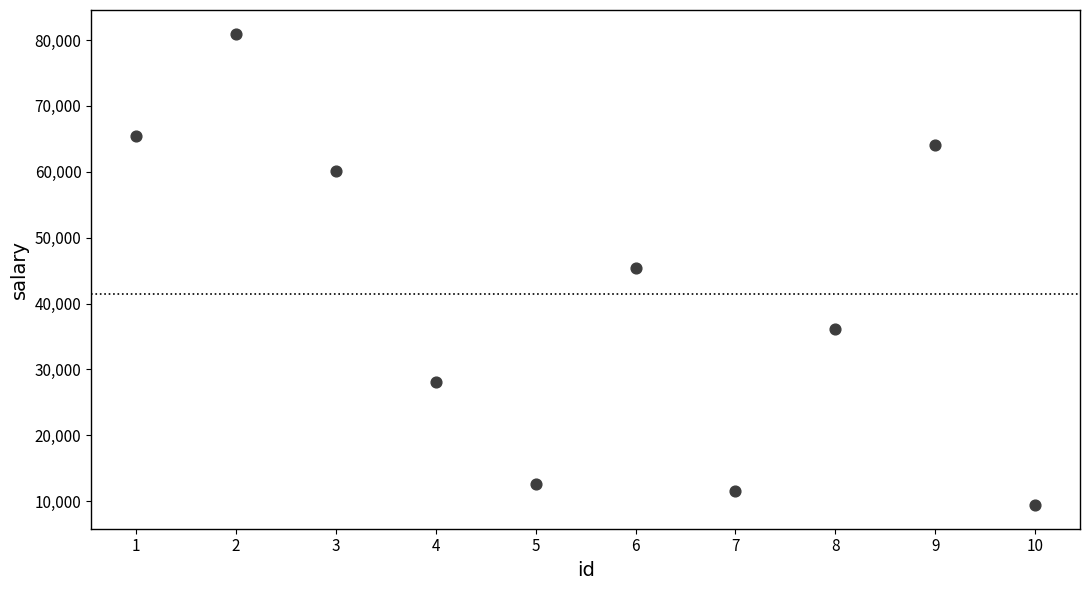

What is the average Y value?

41377